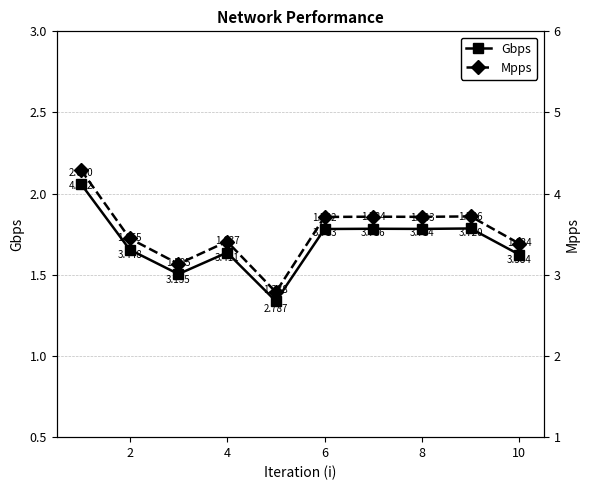

How many lines are shown in the chart?

2